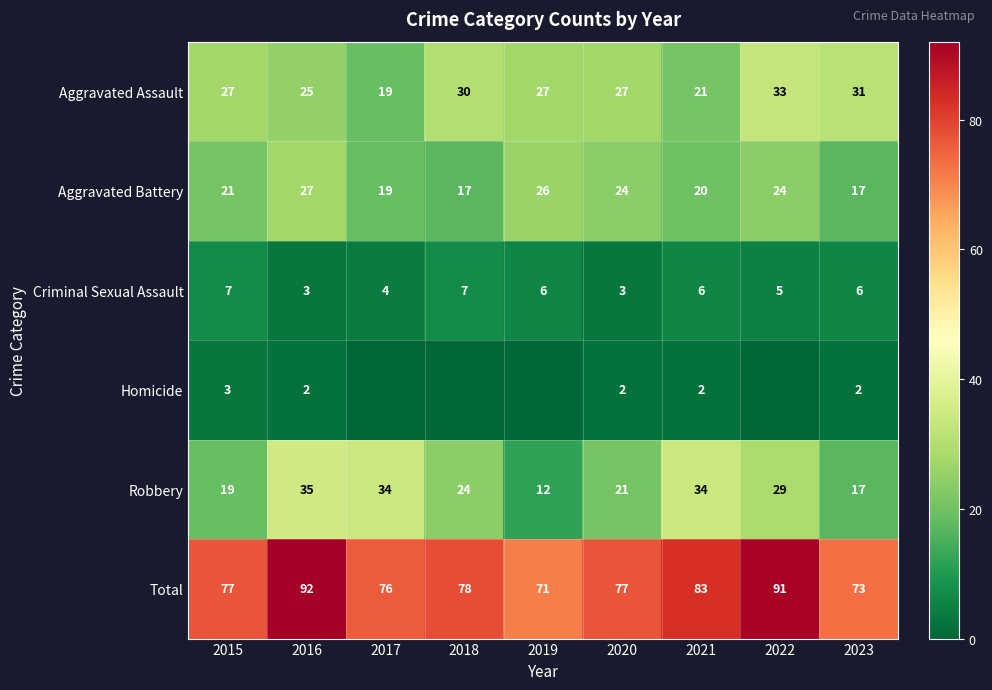

Is the value of Total at 2023 greater than the value of Aggravated Assault at 2022?

Yes